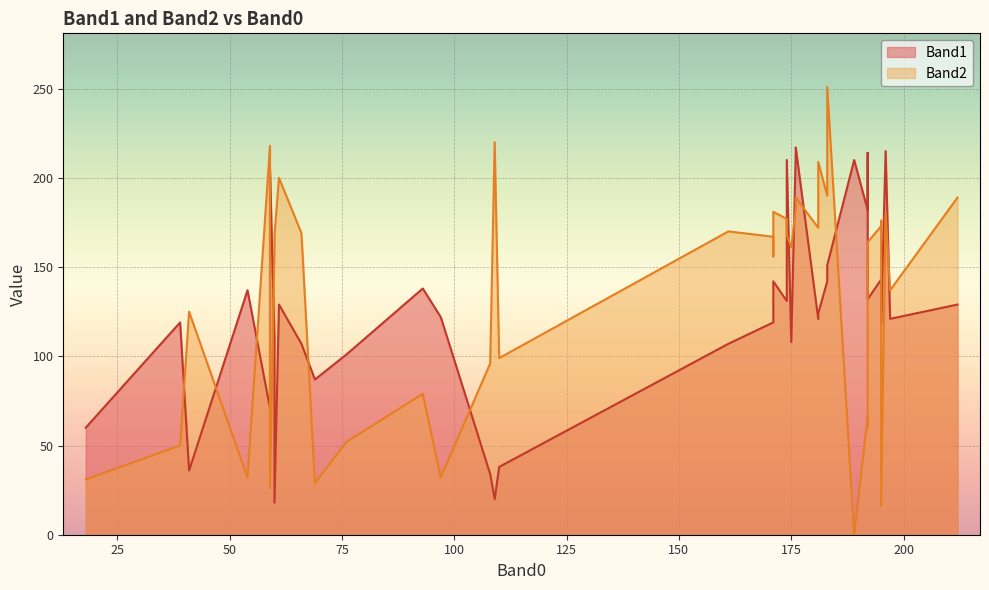

At which label does Band1 reach its peak?

176